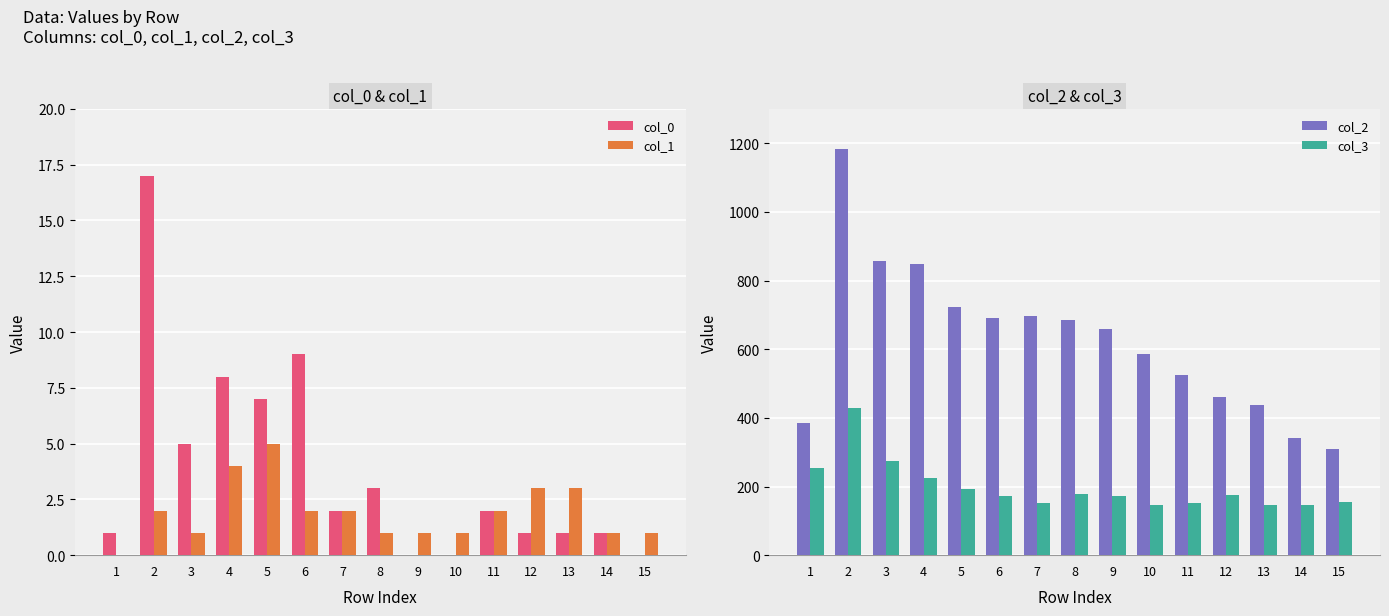

How many groups of bars are there?

15